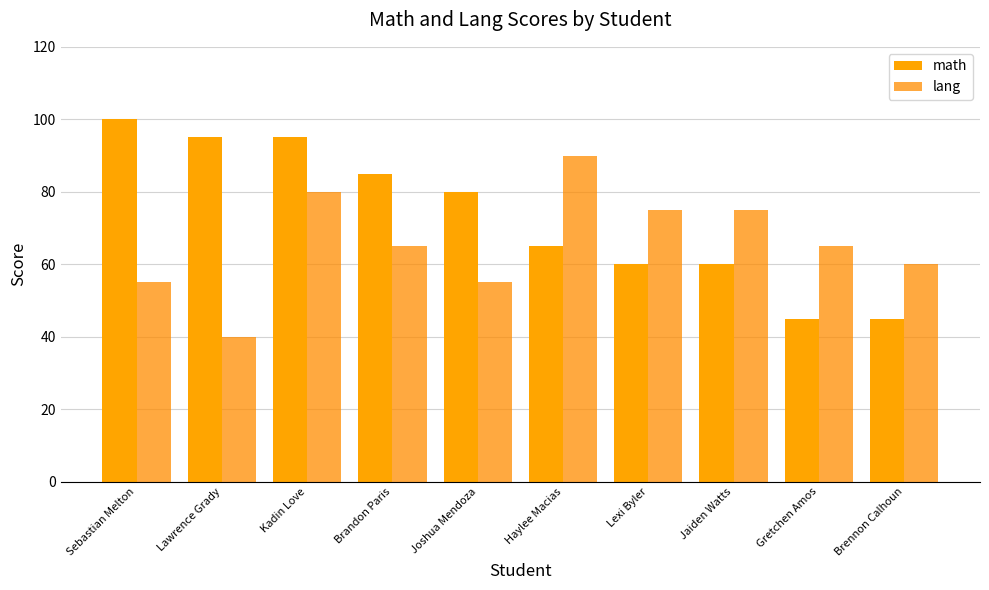

List the series in order of their peak value, highest first.

math, lang